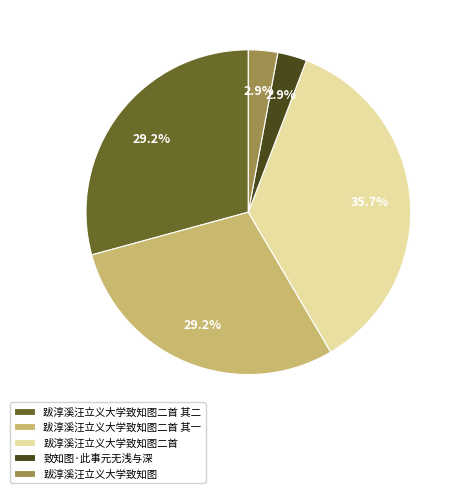

Which category has the biggest portion of the pie?

跋淳溪汪立义大学致知图二首